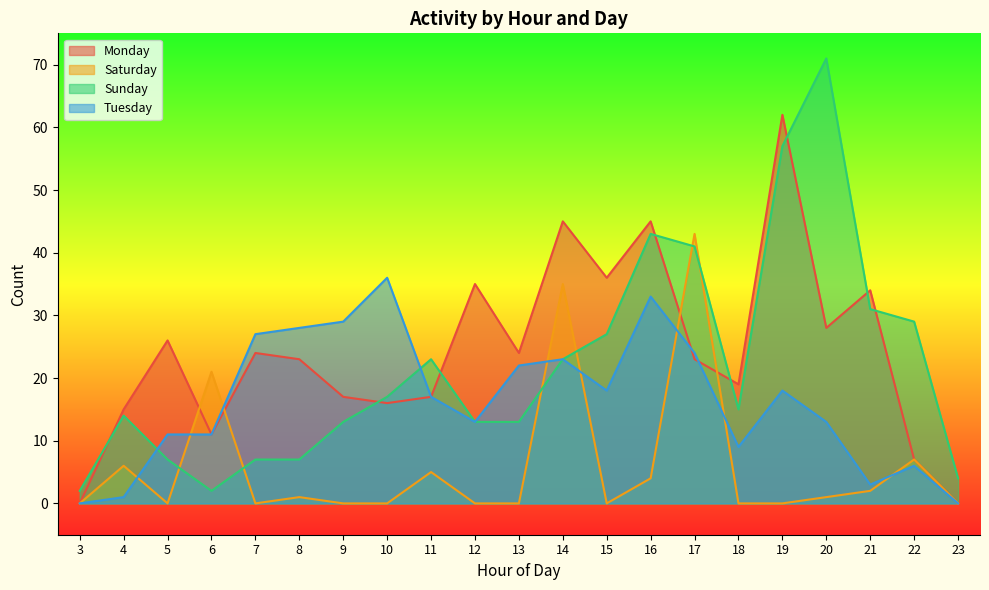

In Tuesday, how many points are higher than both neighbors (excluding endpoints)?

5